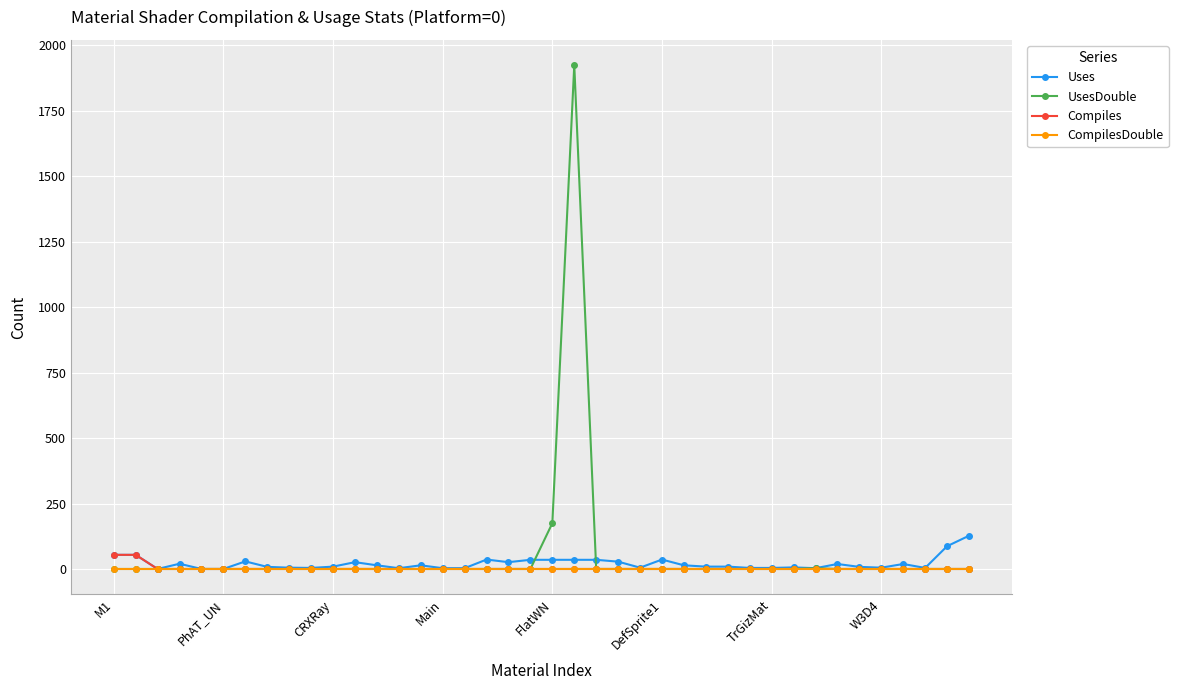

True or false: Uses has more than 2 points higher than both neighbors.

True